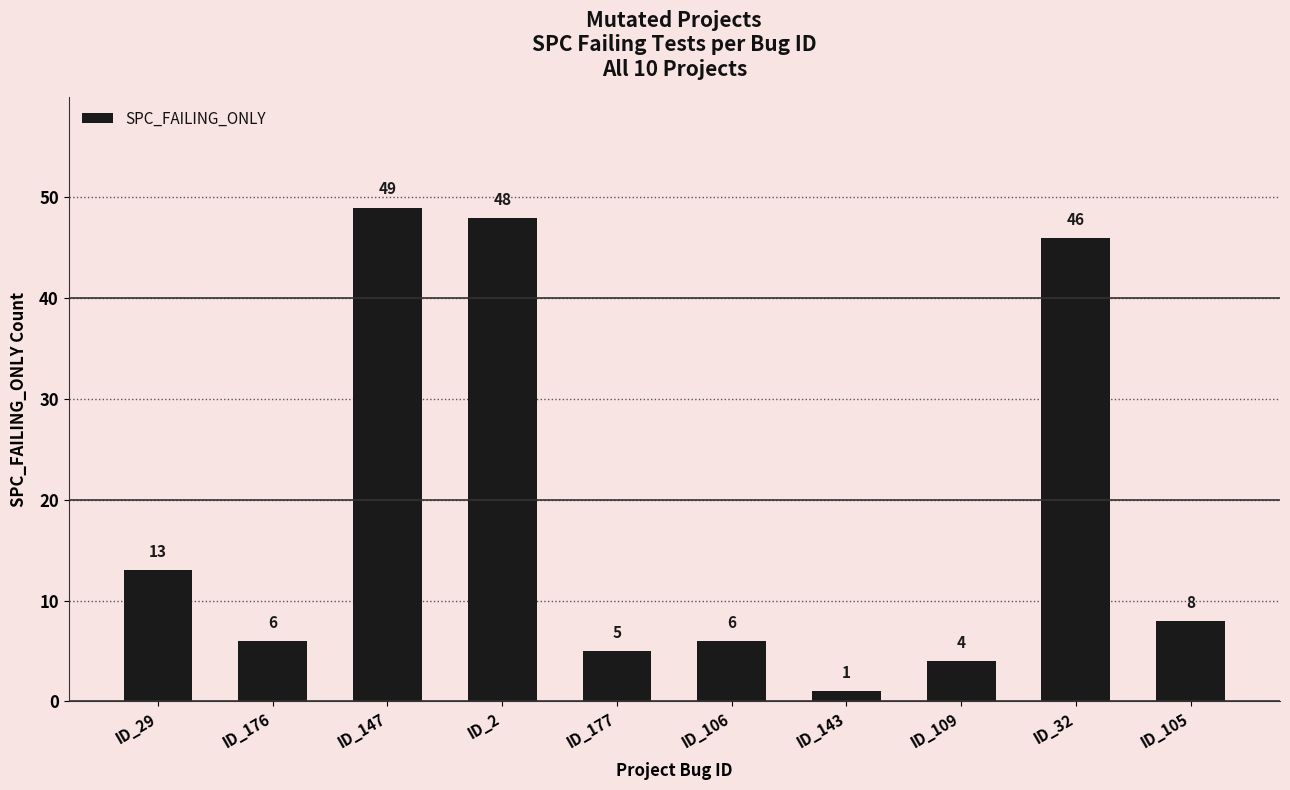

Reading left to right, what are all the values shown in this chart?

13	6	49	48	5	6	1	4	46	8